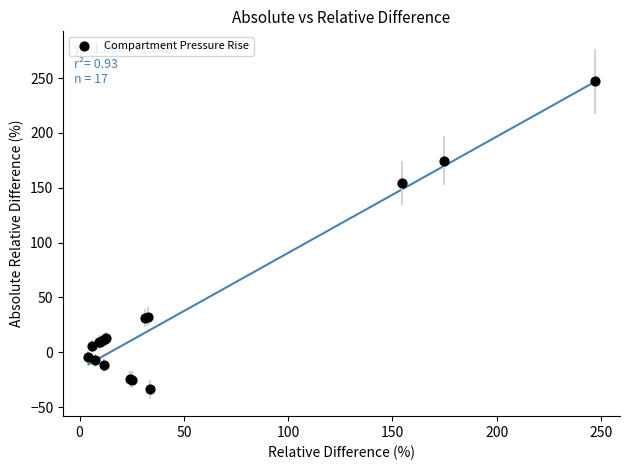

What Y value in the scatter plot is closest to 106?

154.4